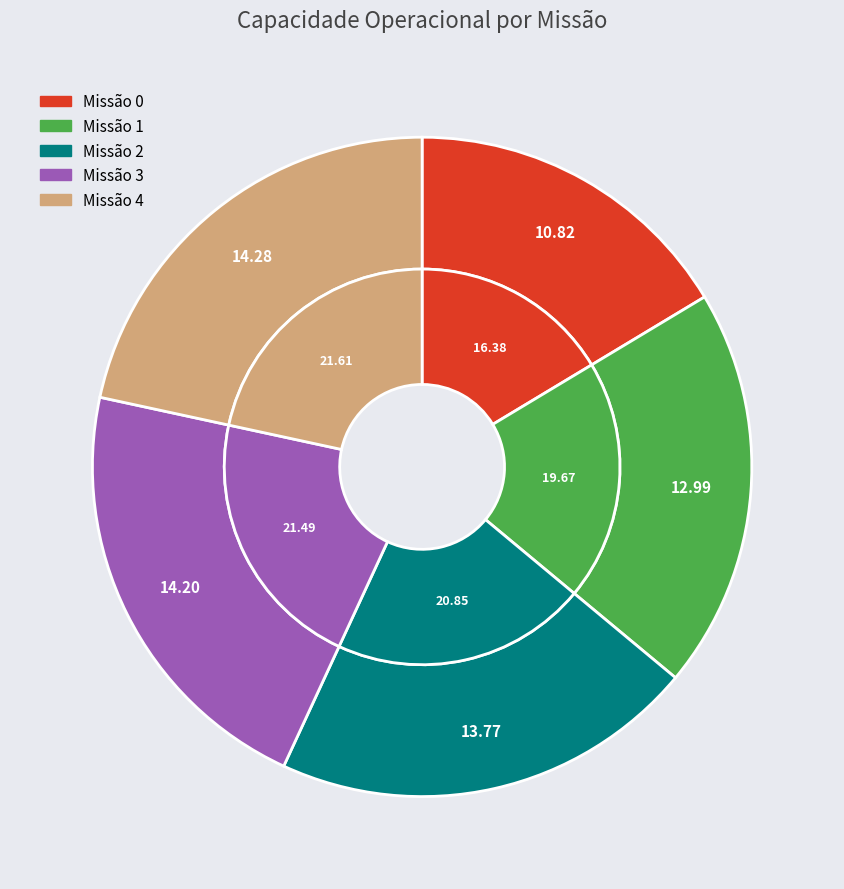

How many segments does this pie chart have?

5